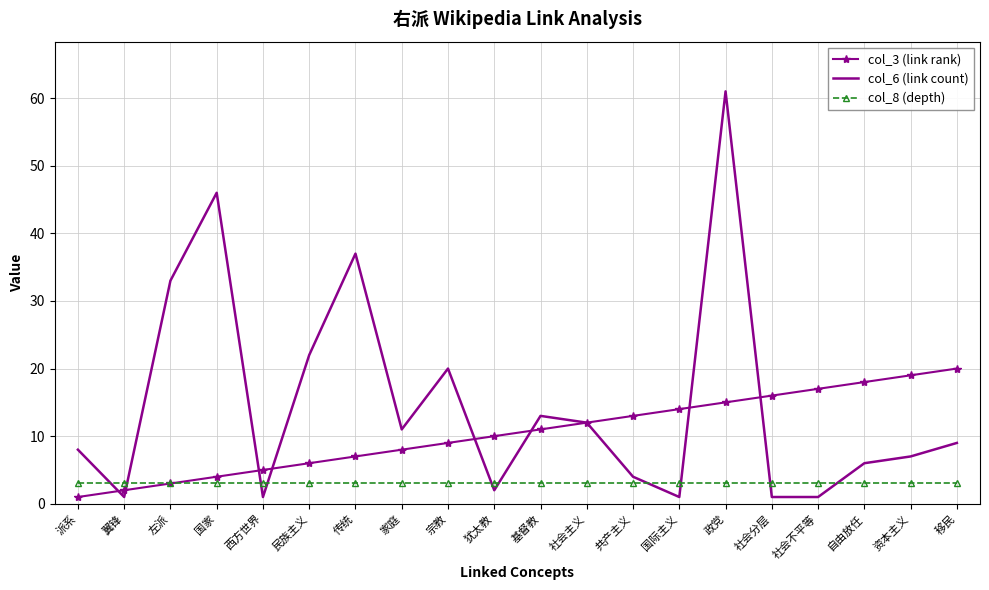

True or false: col_3 (link rank) has a value of 17 at 社会不平等.

True